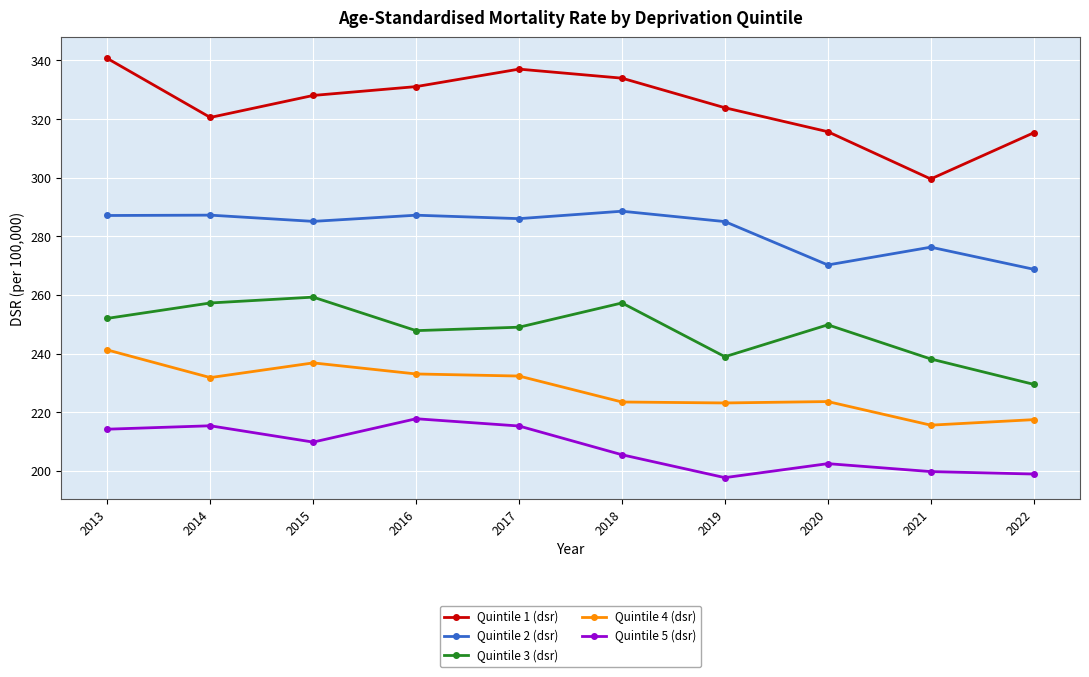

How many lines are shown in the chart?

5